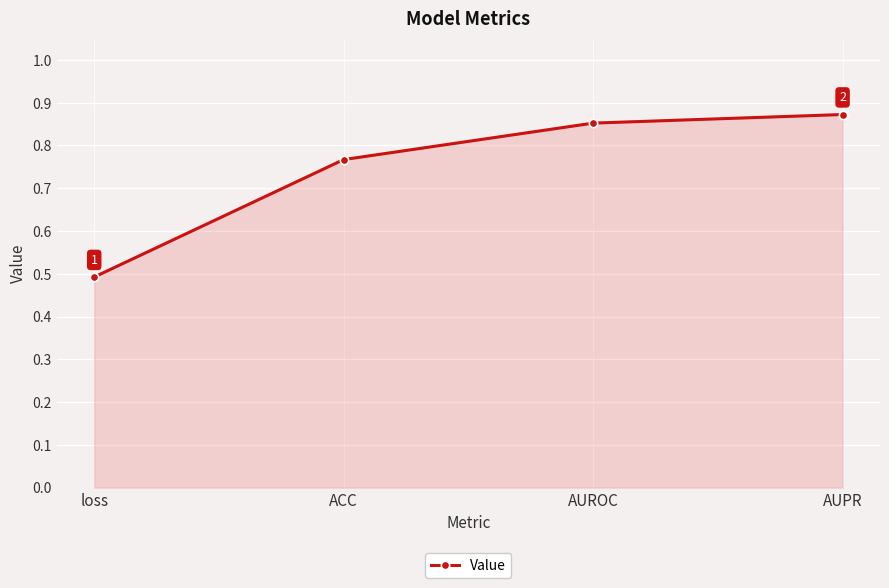

What is the difference between the values at ACC and AUROC?

0.1